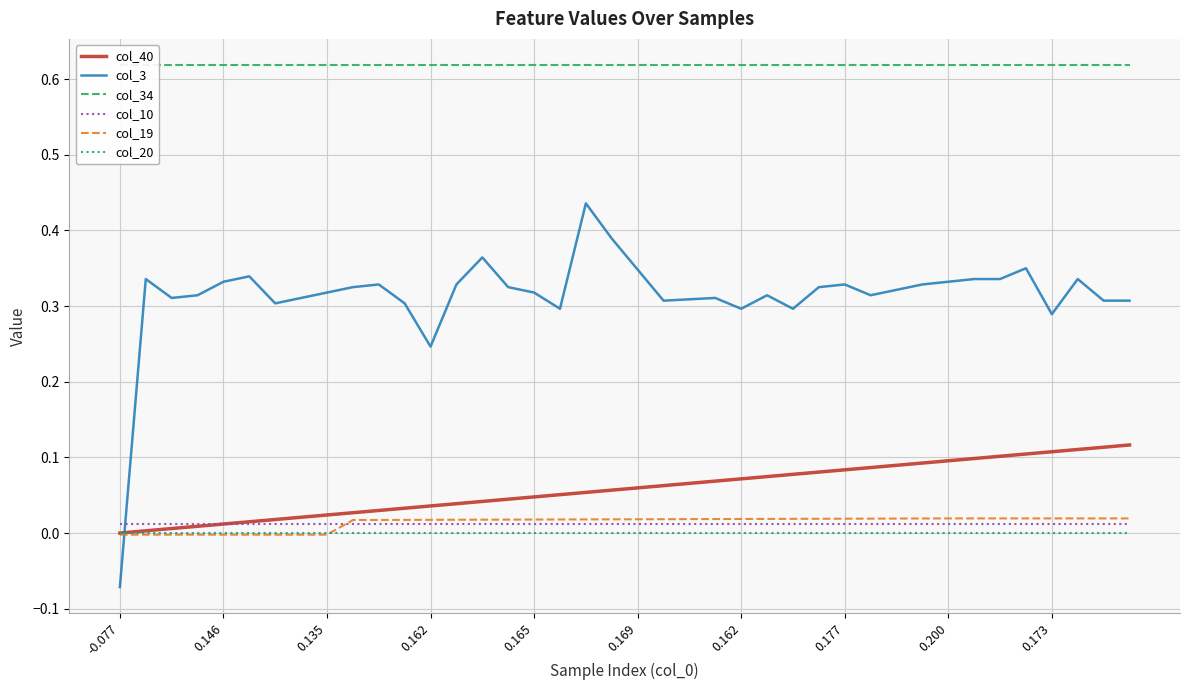

Which series has the largest range (max minus min)?

col_3